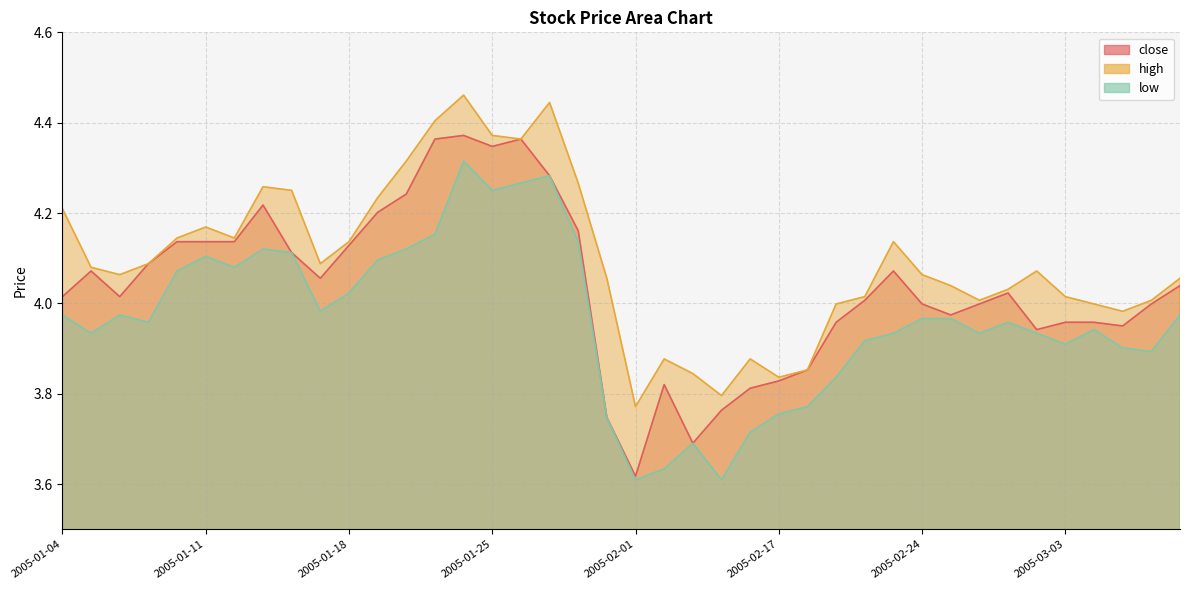

List the series in order of their overall mean, lowest first.

low, close, high